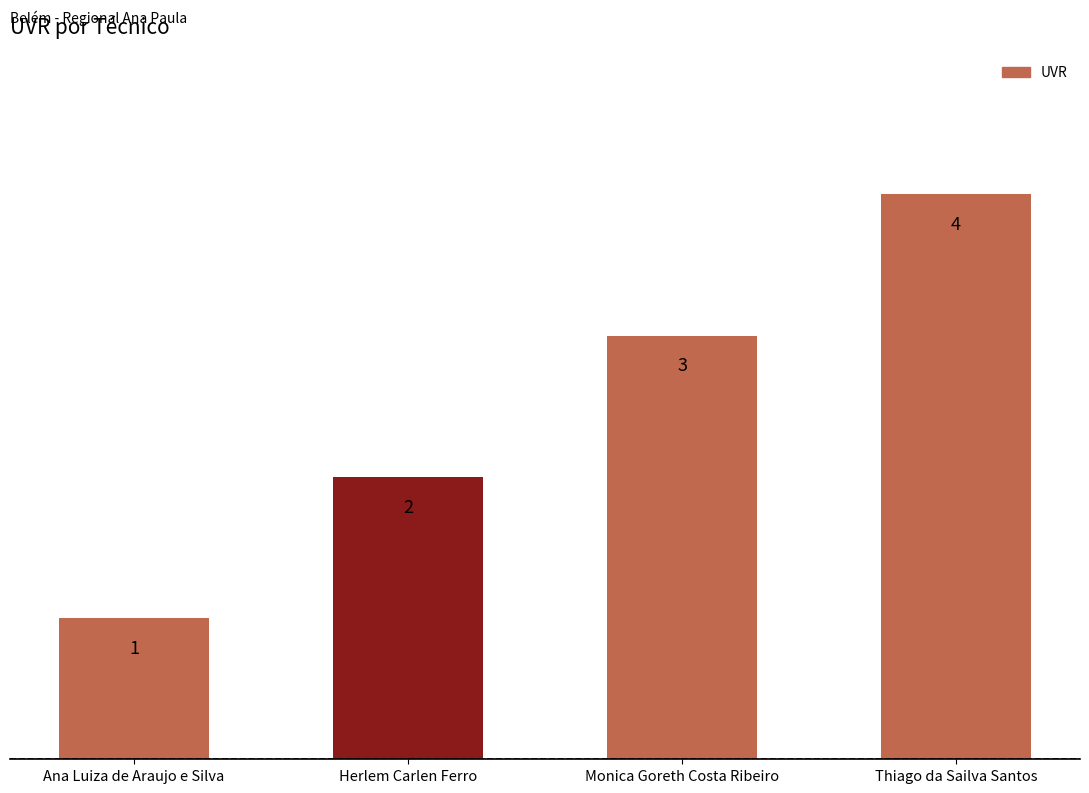

The value at Herlem Carlen Ferro is 3. True or false?

False